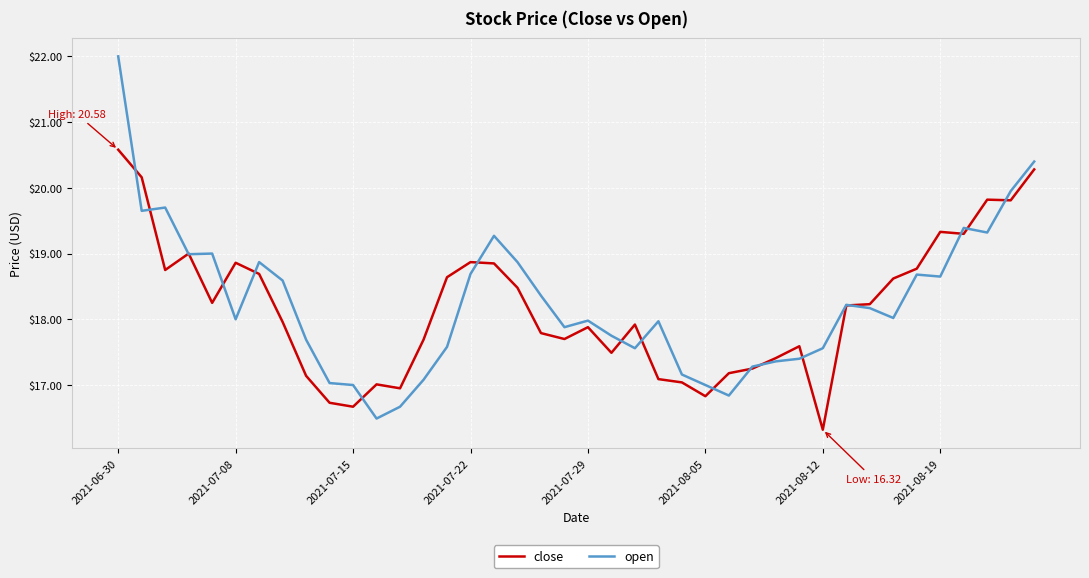

Which series has the widest spread of values?

open